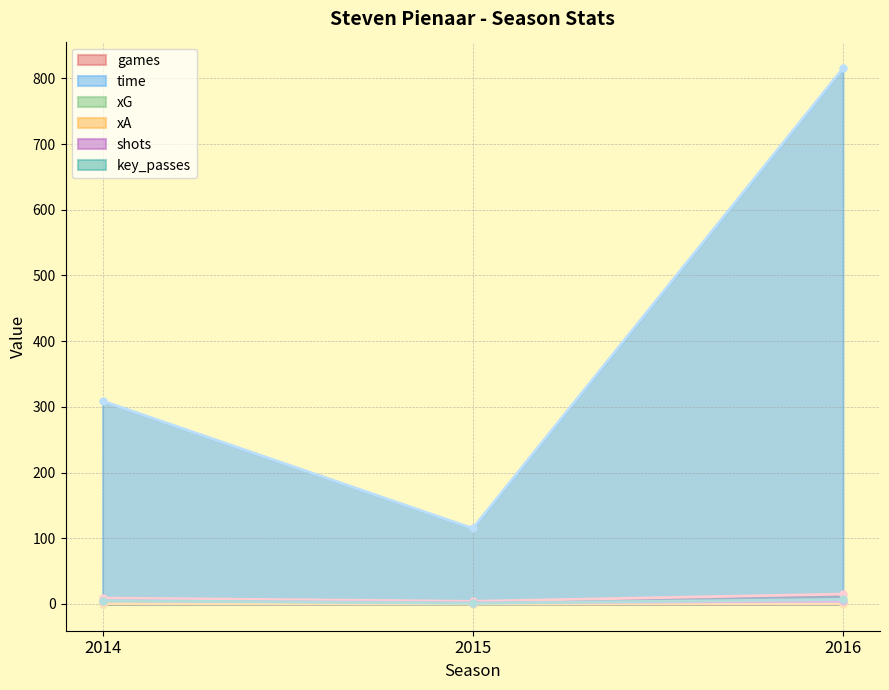

How many key_passes values are between 1 and 7?

3